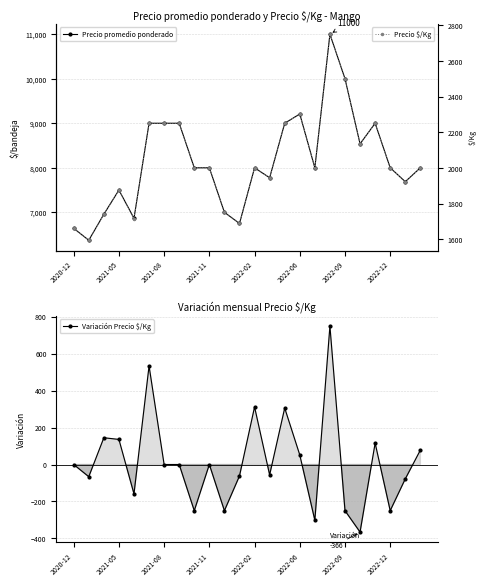

How many values in the Precio $/Kg series are below 2000?

9